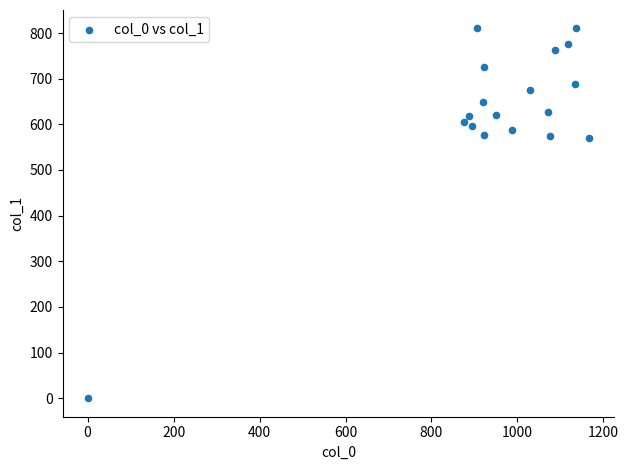

What is the range of X values (max minus min)?

1166.7